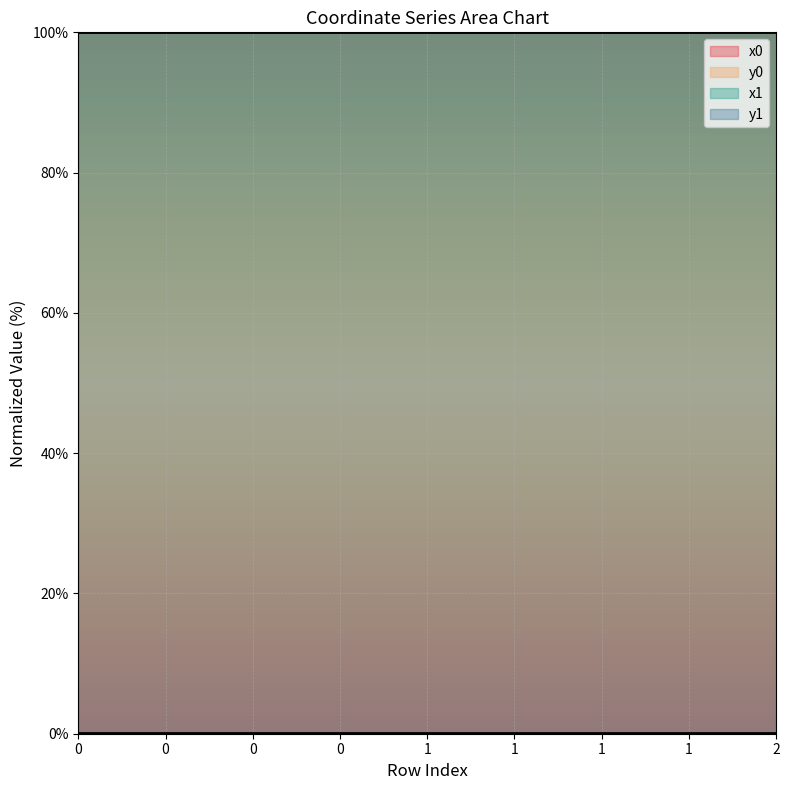

How many lines are shown in the chart?

4